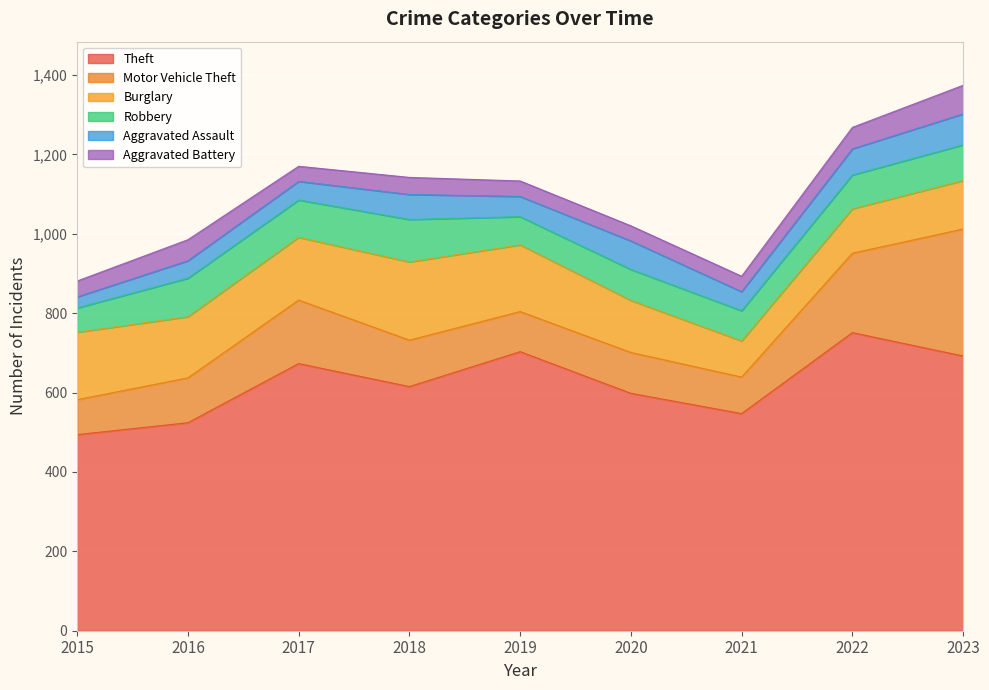

The value of Theft at 2021 is 547. True or false?

True